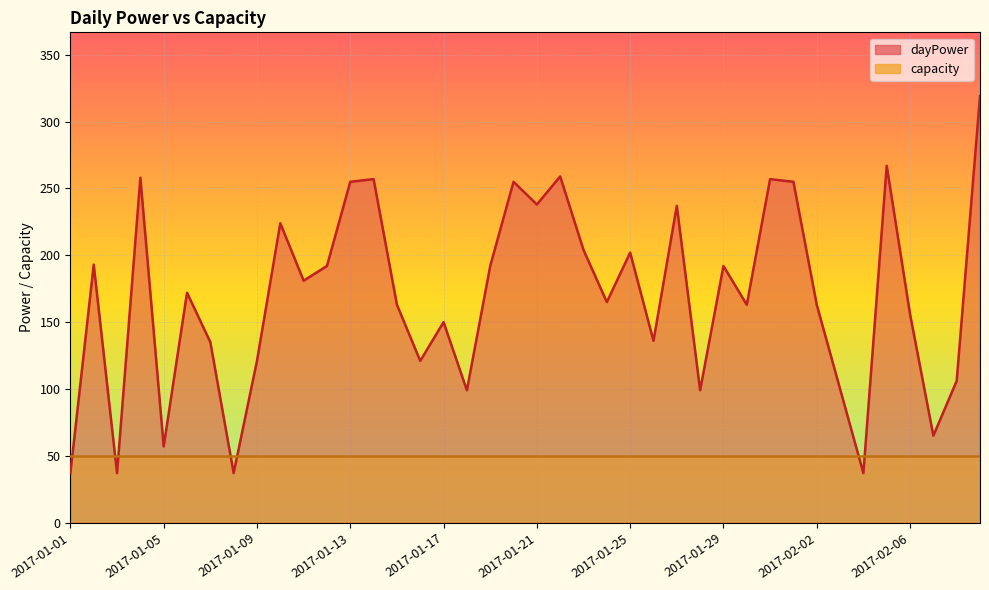

Is it true that the value at 2017-01-07 is 184?

False